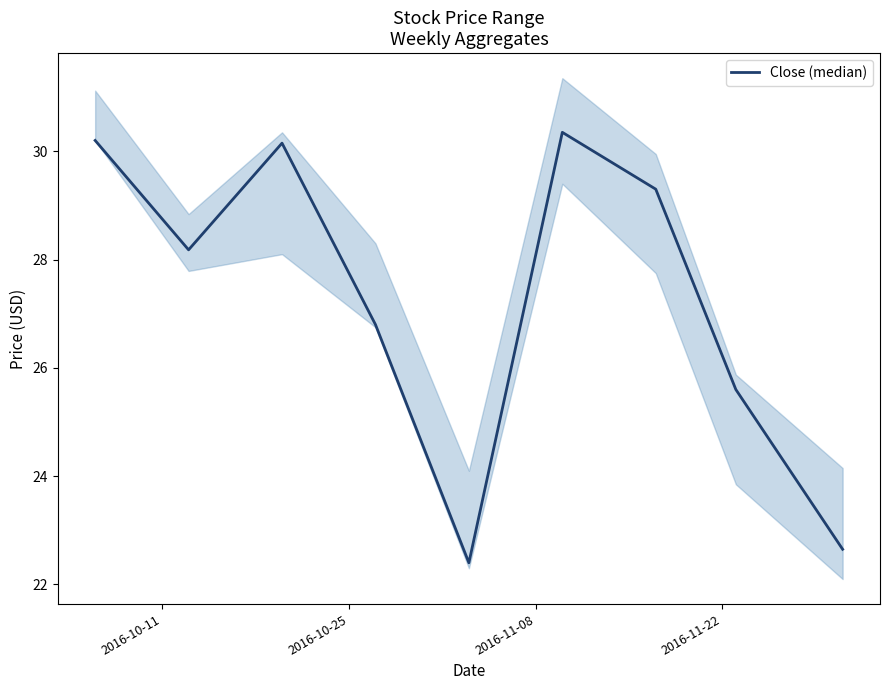

Reading right to left, extract all data points from this chart.

22.6	25.6	29.3	30.4	22.4	26.8	30.1	28.2	30.2